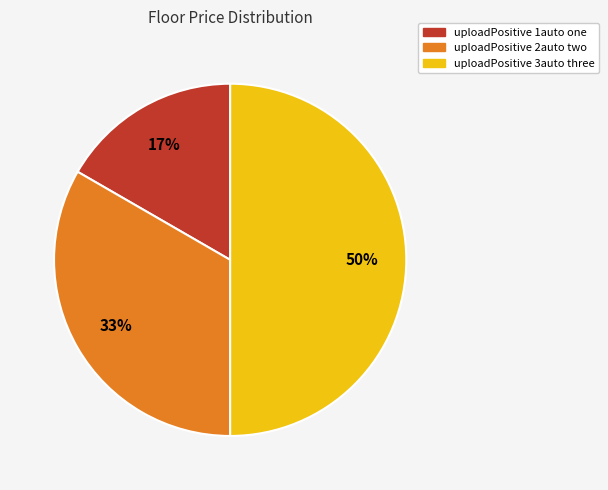

Which category has the biggest portion of the pie?

uploadPositive 3auto three